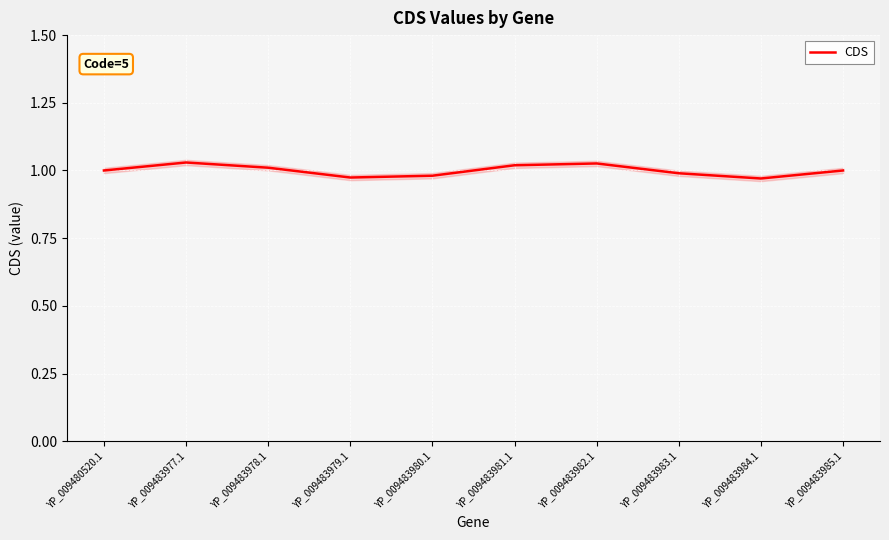

What is the value of the 4th point from the left?

1.0